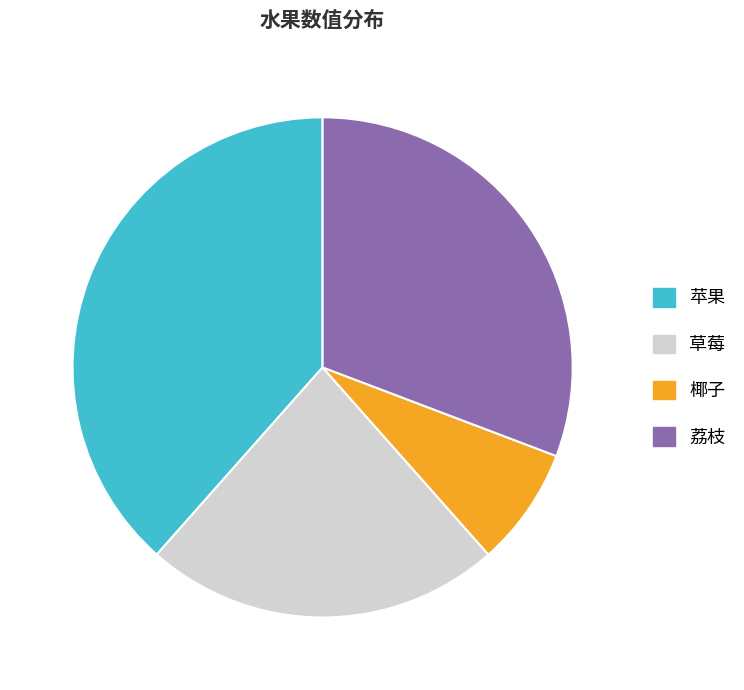

Rank the categories by value from highest to lowest.

苹果, 荔枝, 草莓, 椰子